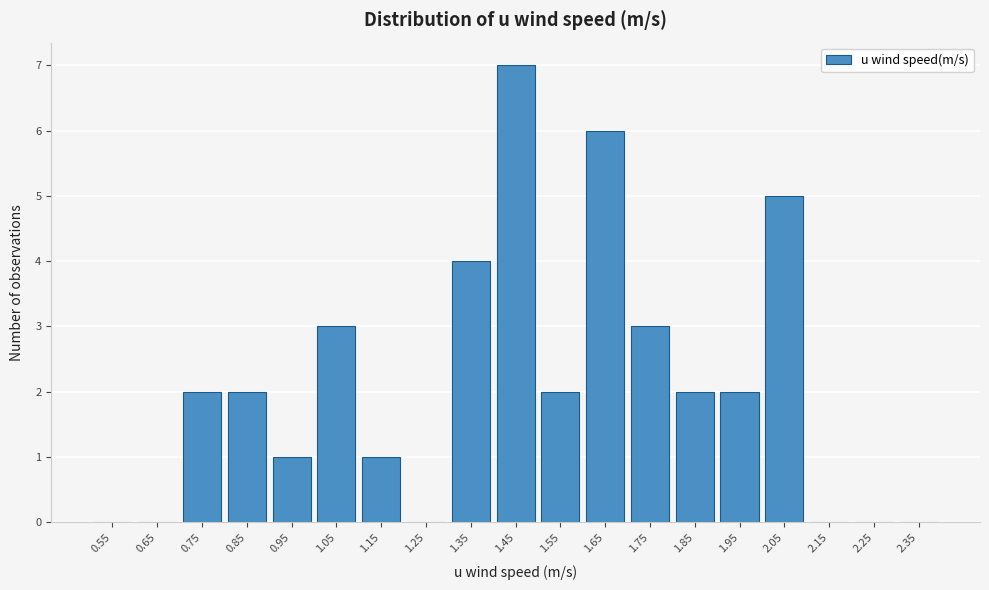

The chart shows a value of 4 at 1.35. True or false?

True